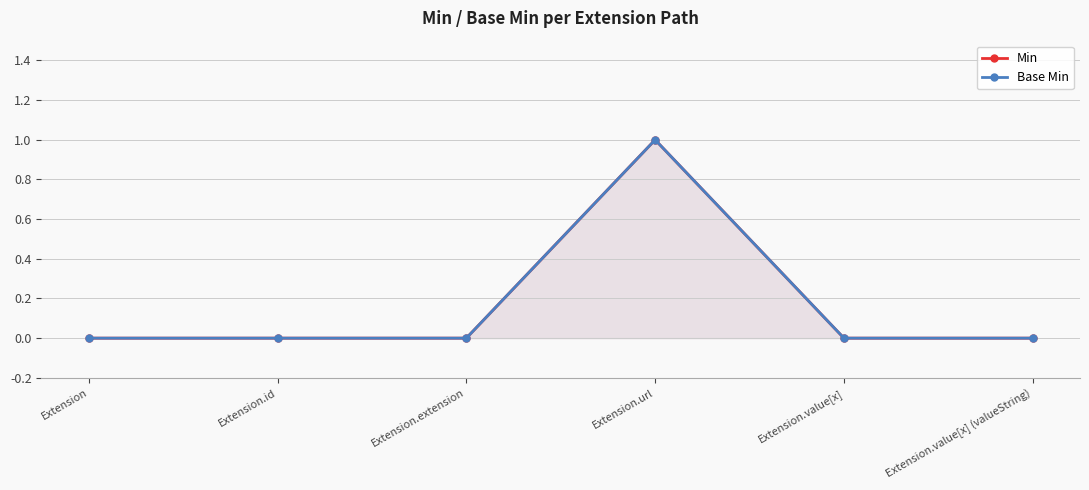

How many positive values does the Min series have?

1